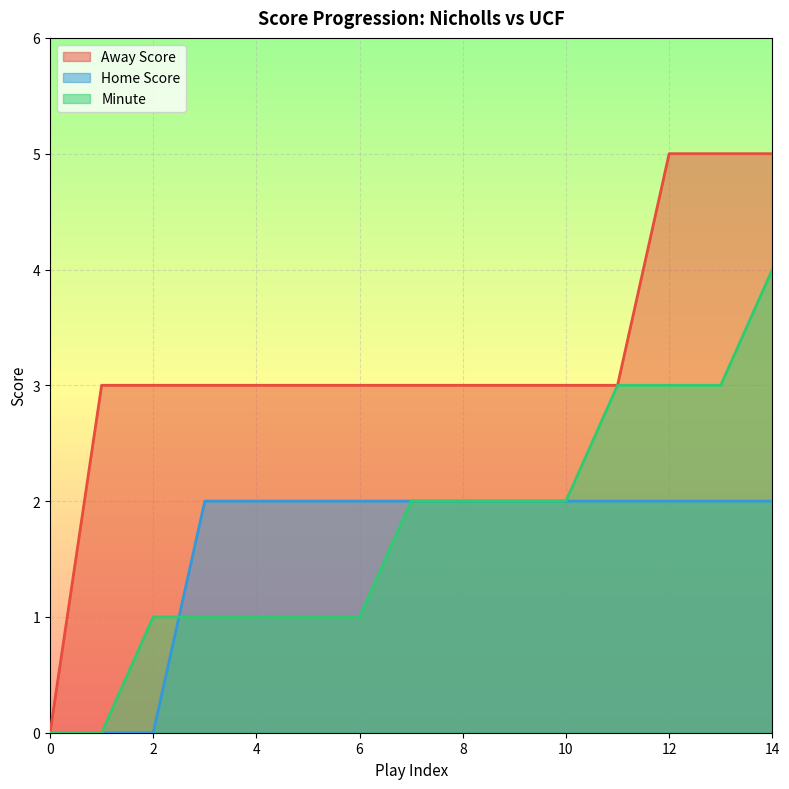

Does the chart display data point markers on the line(s)?

No